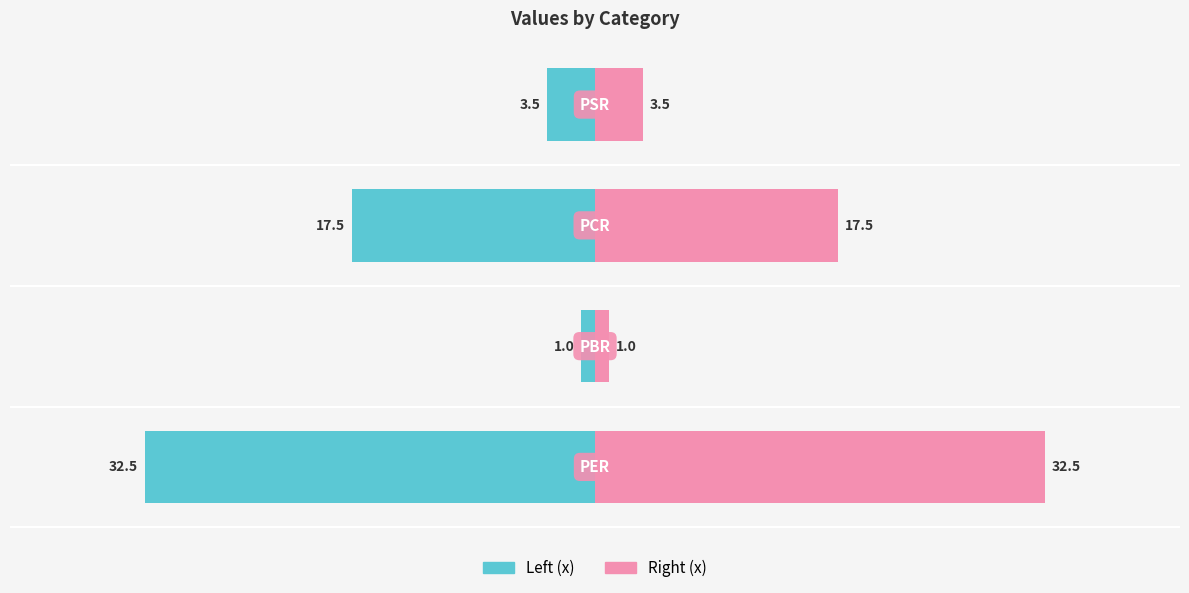

Reading right to left, transcribe all the data shown in this chart.

x: −20=-3.5	−30=-17.5	−40=-1.0	−50=-32.5
x_right: −20=3.5	−30=17.5	−40=1.0	−50=32.5